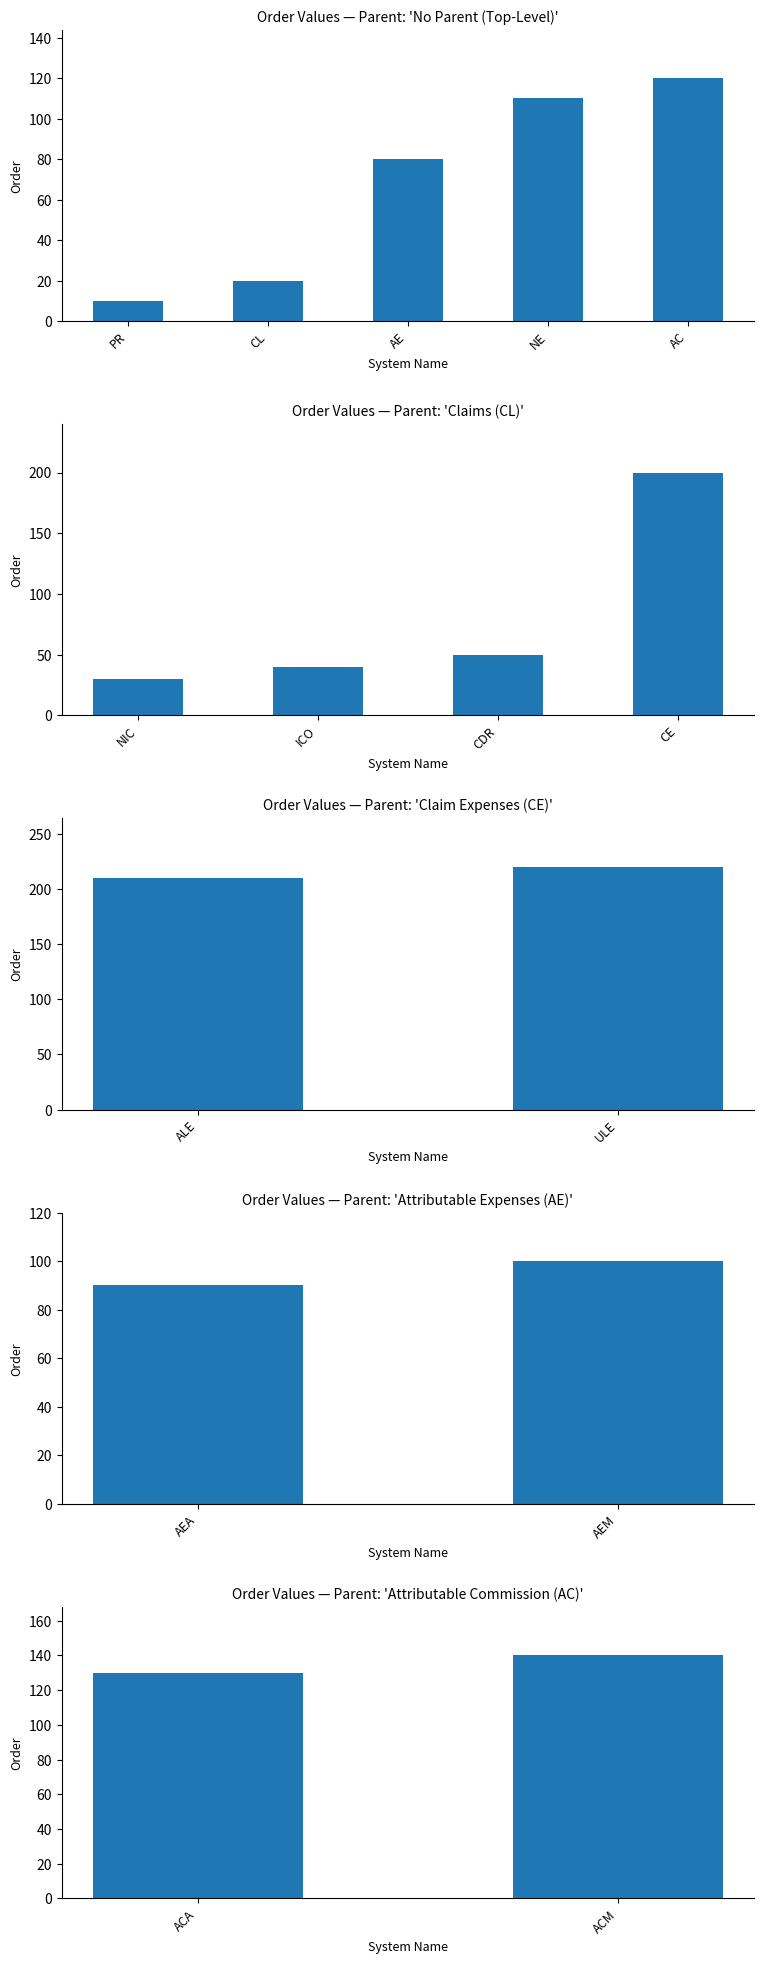

Rank the categories by value from highest to lowest.

ULE, ALE, CE, ACM, ACA, AC, NE, AEM, AEA, AE, CDR, ICO, NIC, CL, PR